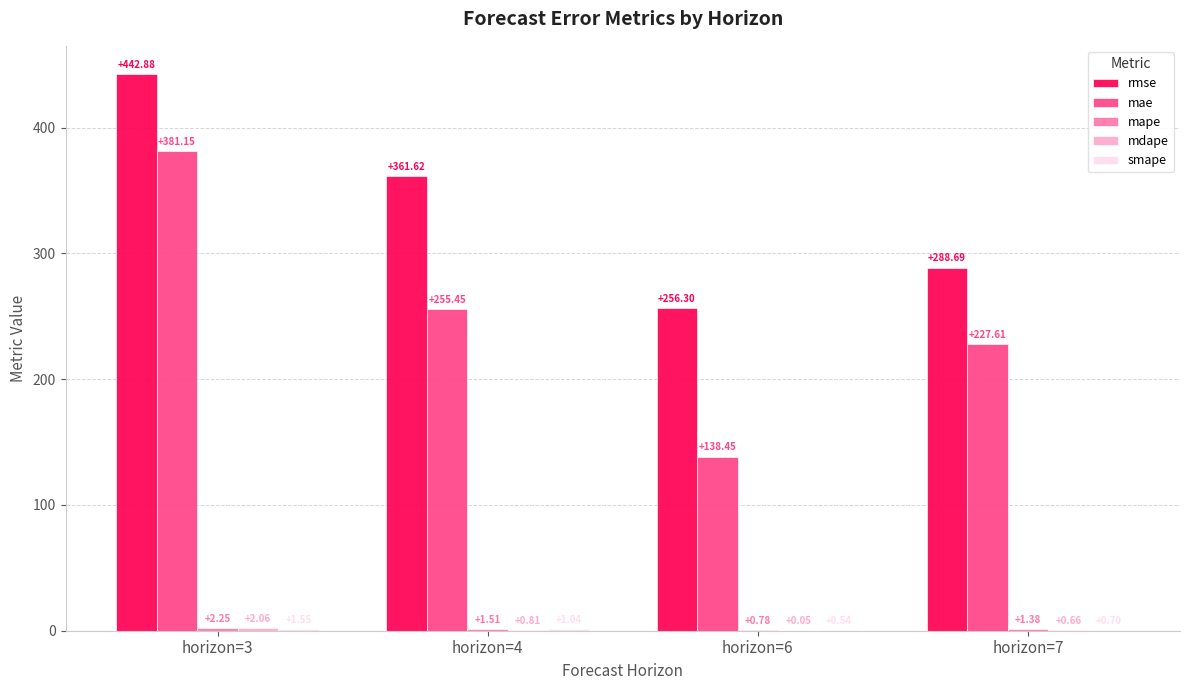

Which series changed the most between horizon=3 and horizon=4?

mae